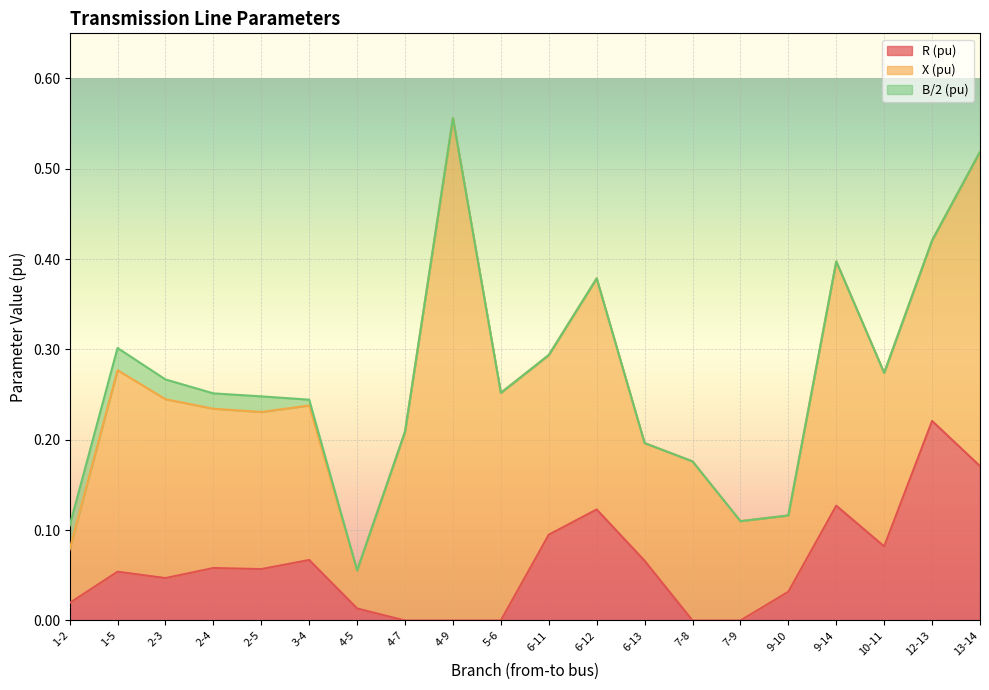

The value of B/2 (pu) at 2-5 is 0.0. True or false?

False